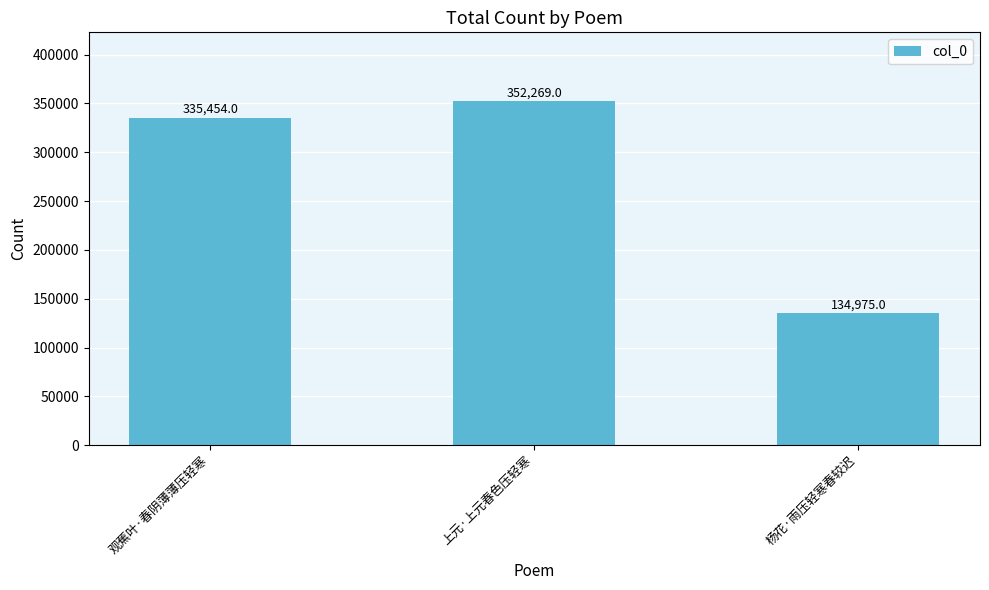

How many categories are shown in the chart?

3